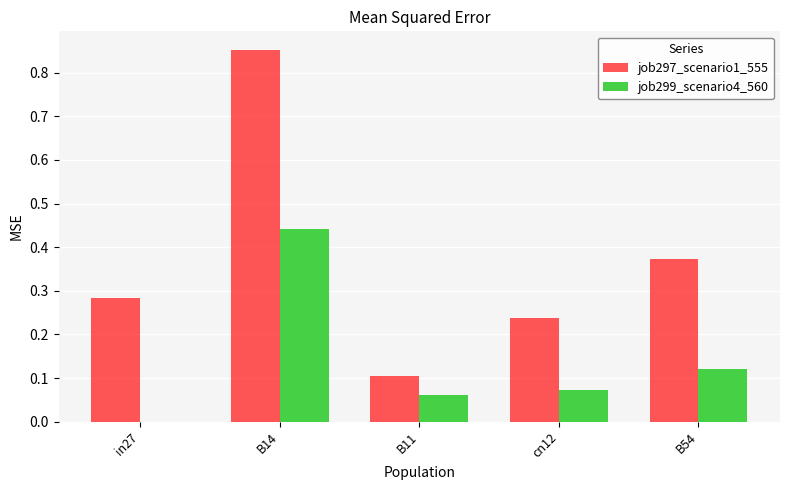

Is the value of job297_scenario1_555 at B54 greater than the value of job299_scenario4_560 at B11?

Yes